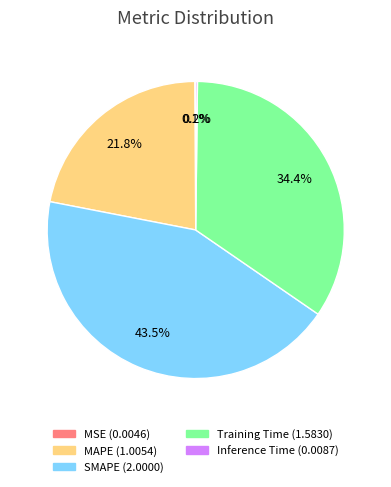

Is the sum of MAPE and SMAPE greater than half?

Yes